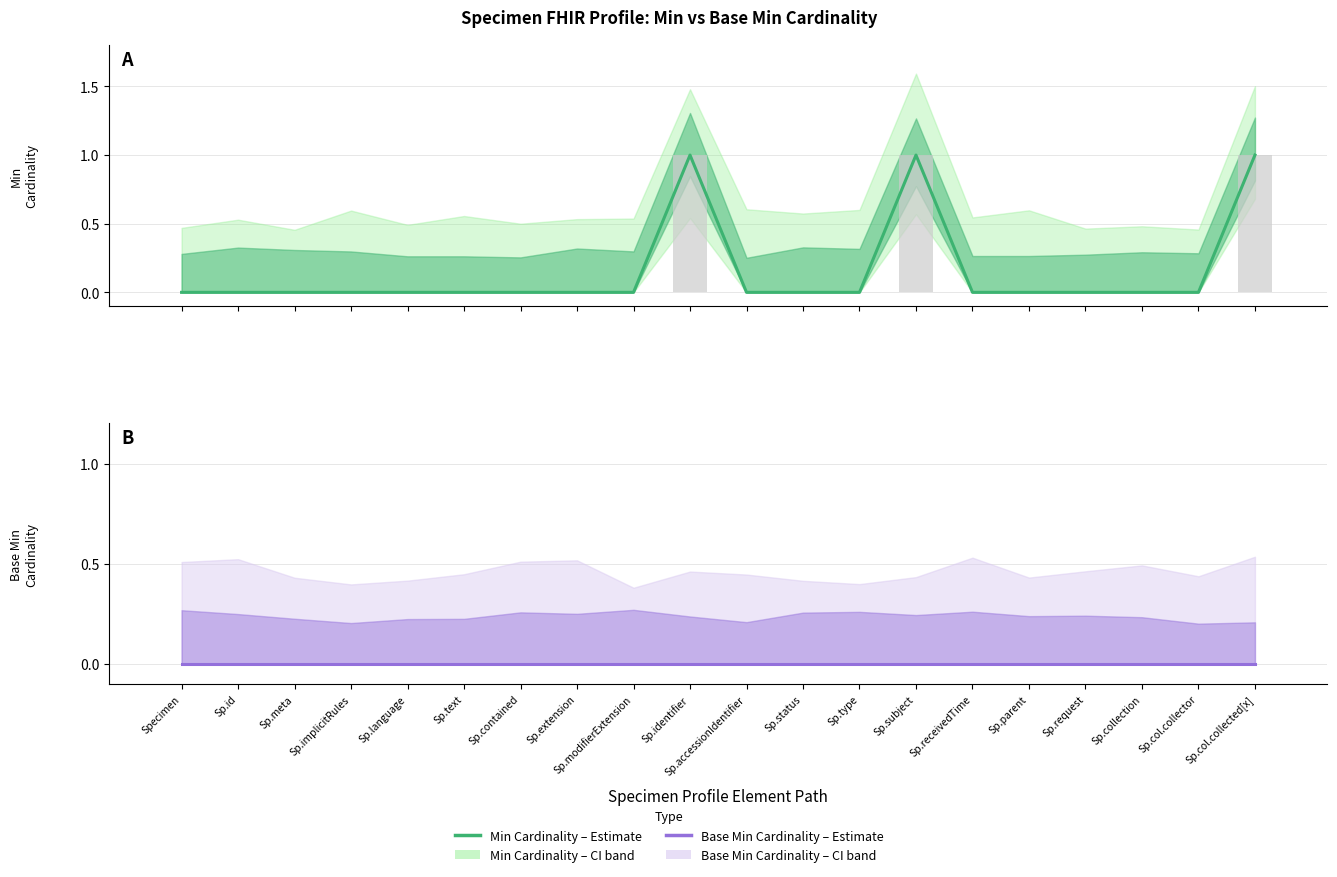

Reading left to right, what are all the values shown in this chart?

Estimate (Min Cardinality): 0	0	0	0	0	0	0	0	0	1	0	0	0	1	0	0	0	0	0	1
Estimate (Base Min Cardinality): 0	0	0	0	0	0	0	0	0	0	0	0	0	0	0	0	0	0	0	0